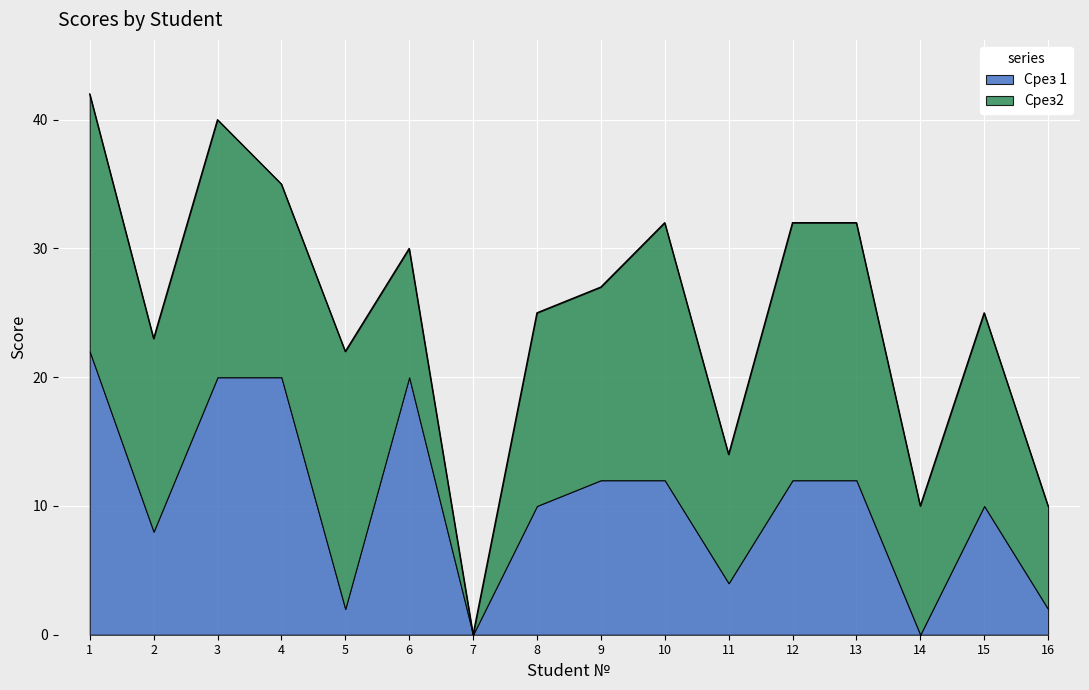

What is the approximate value at 5, to the nearest 5?

20